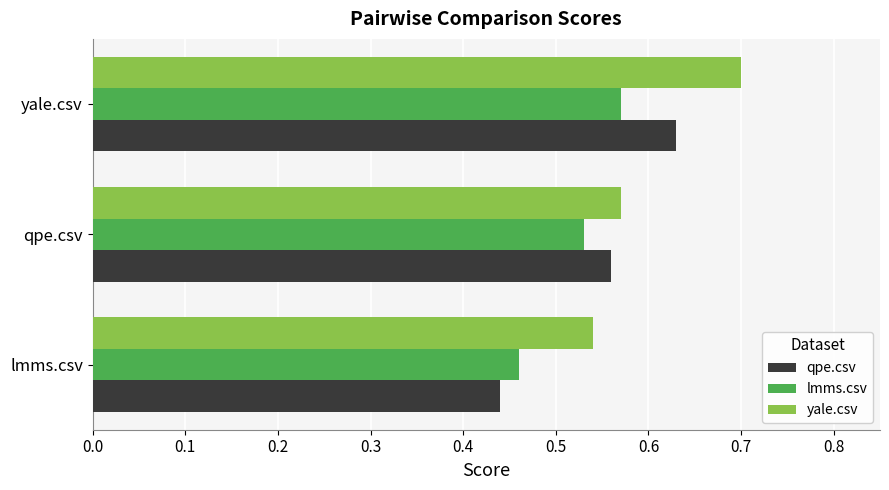

Which series has the widest spread of values?

qpe.csv